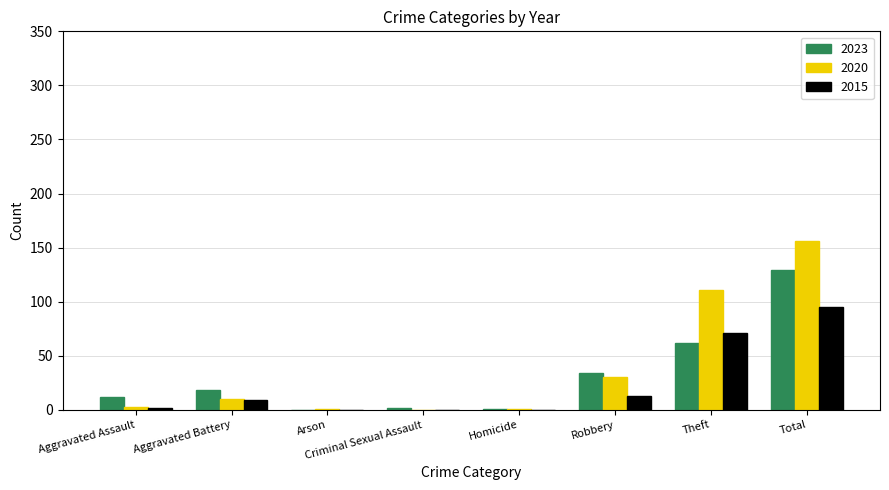

What is the spread (max minus min) of values at Aggravated Assault?

10